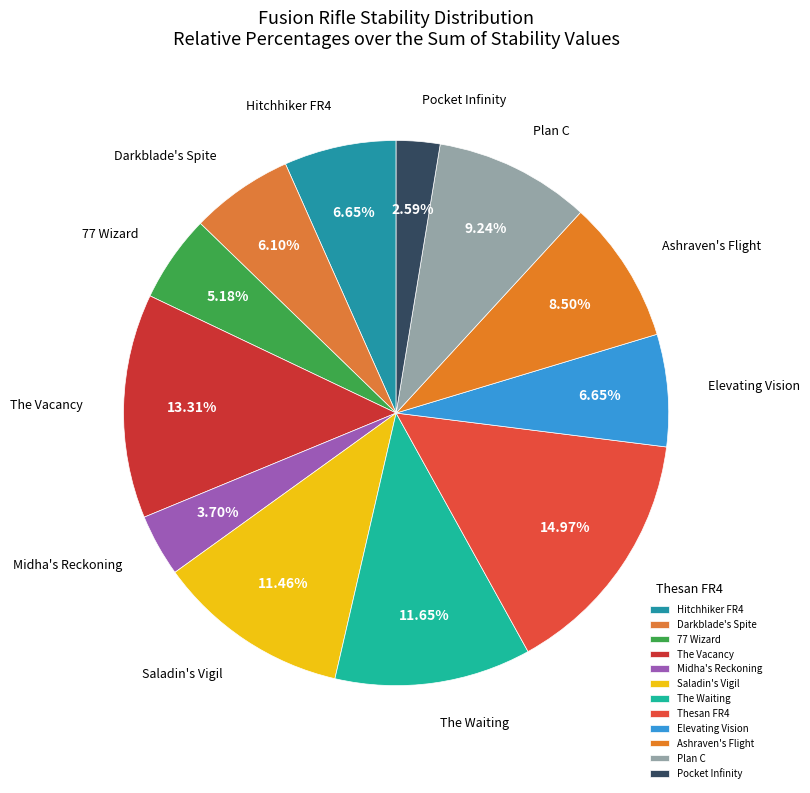

Is there a majority slice in this chart?

No